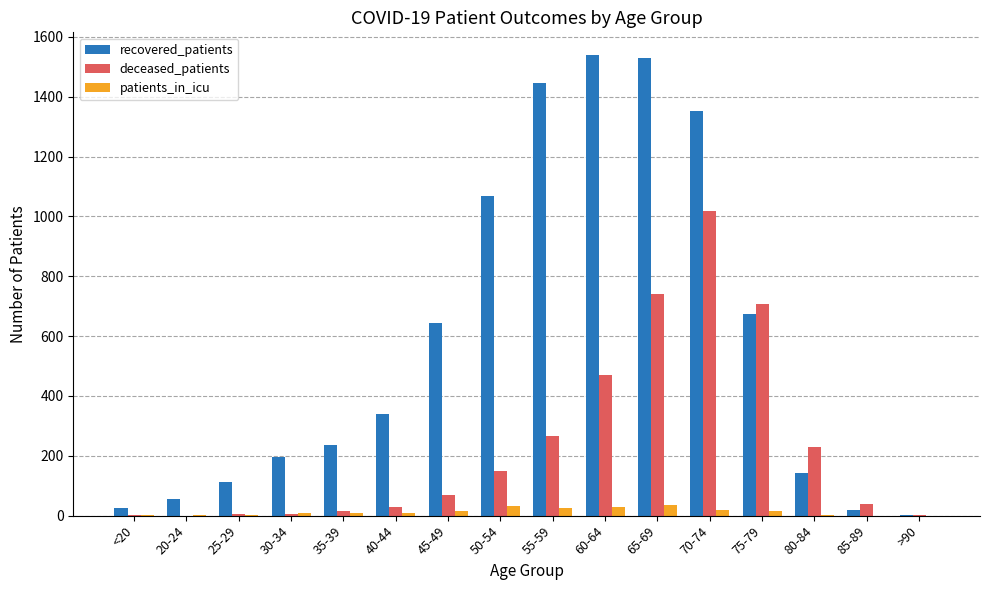

Which series has the largest total across all categories?

recovered_patients